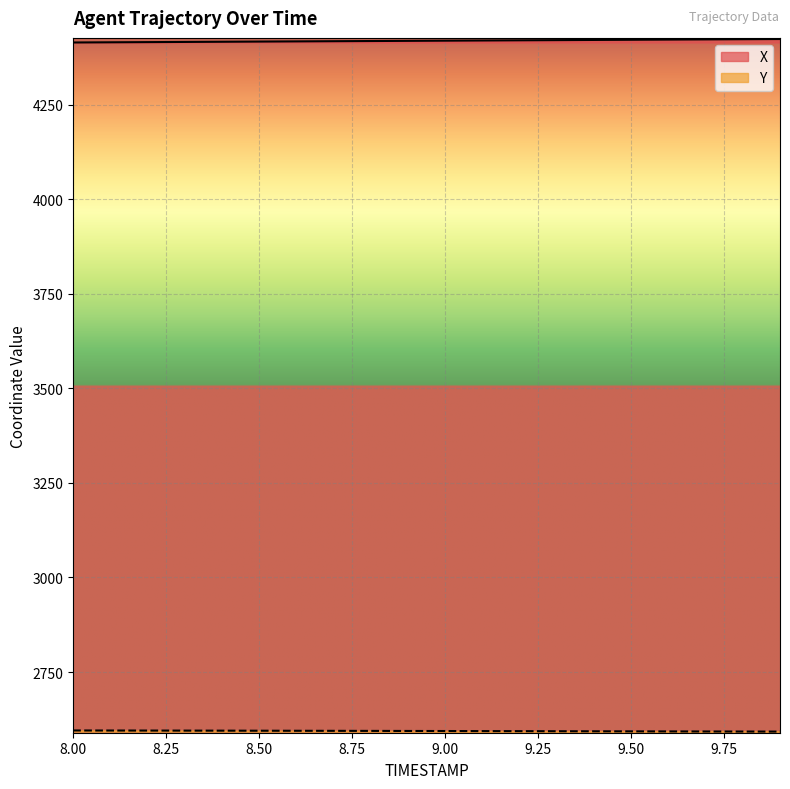

True or false: X and Y cross at least once.

False